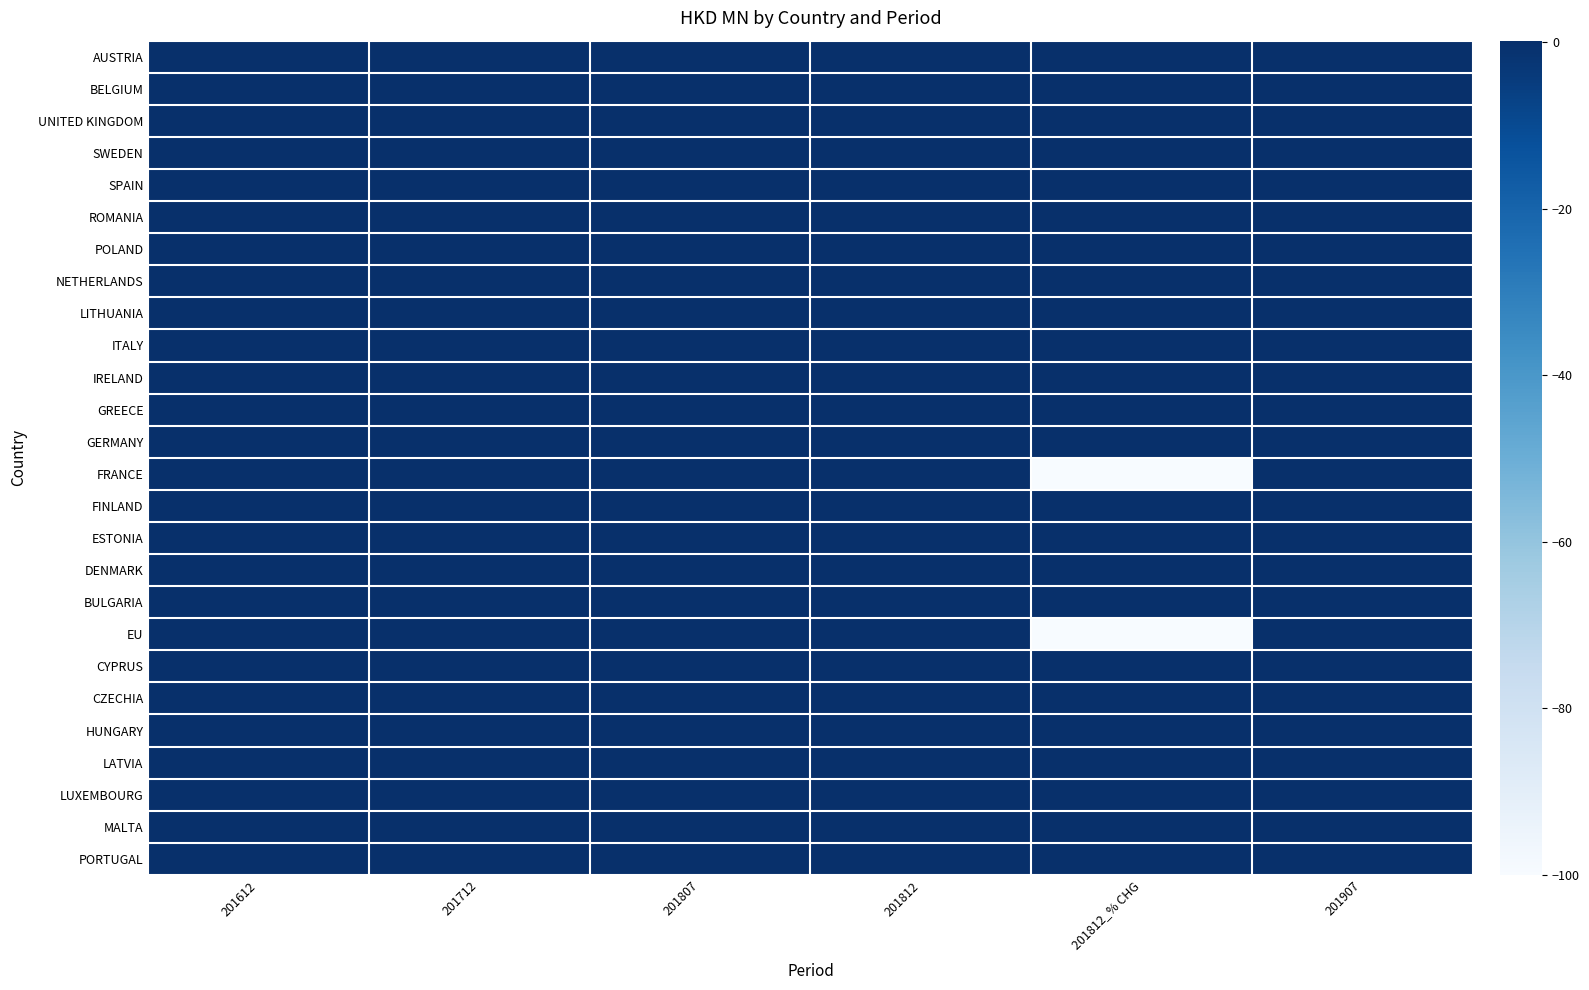

Which category has the lowest value across all series?

201812_% CHG